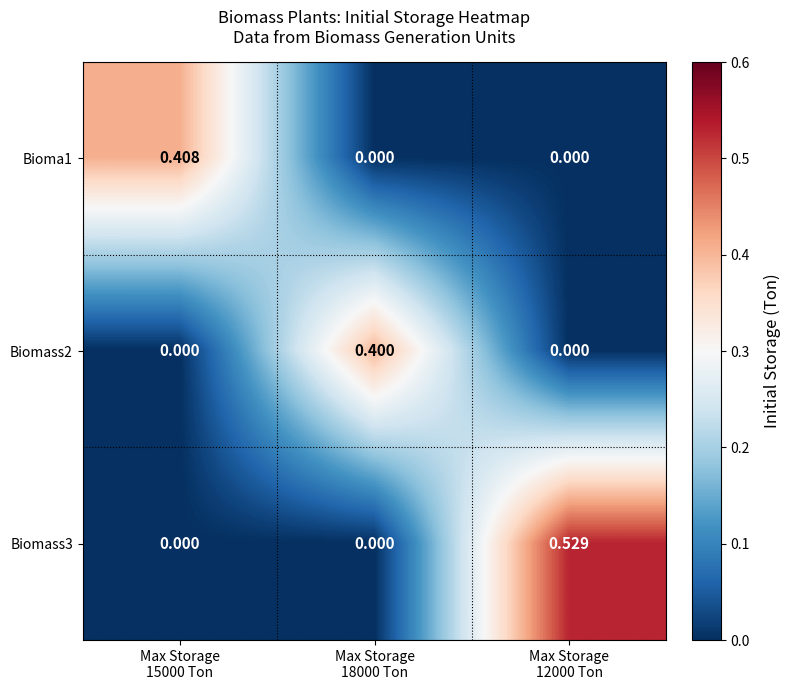

Which has a higher value, Max Storage
12000 Ton or Max Storage
18000 Ton?

Max Storage
12000 Ton